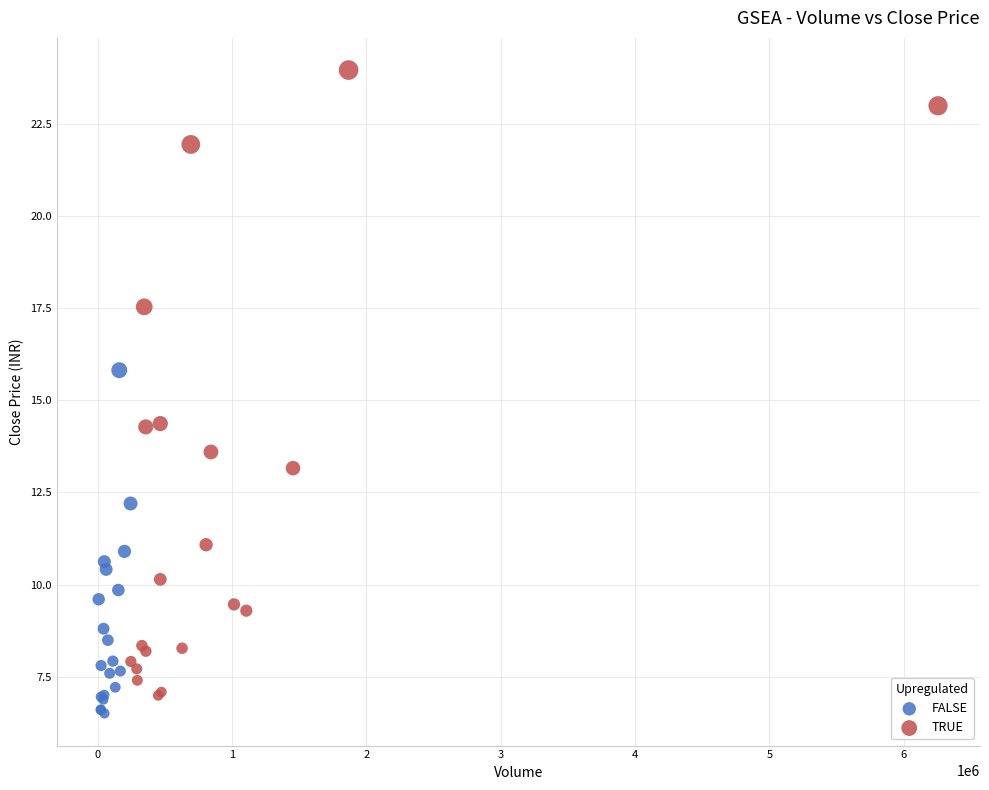

What are all the series names shown in the legend?

FALSE, TRUE